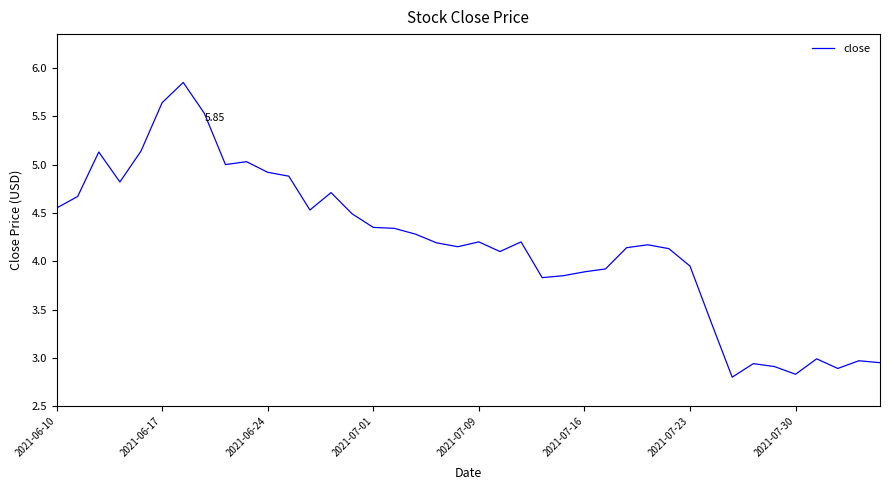

Does the chart display data point markers on the line(s)?

No